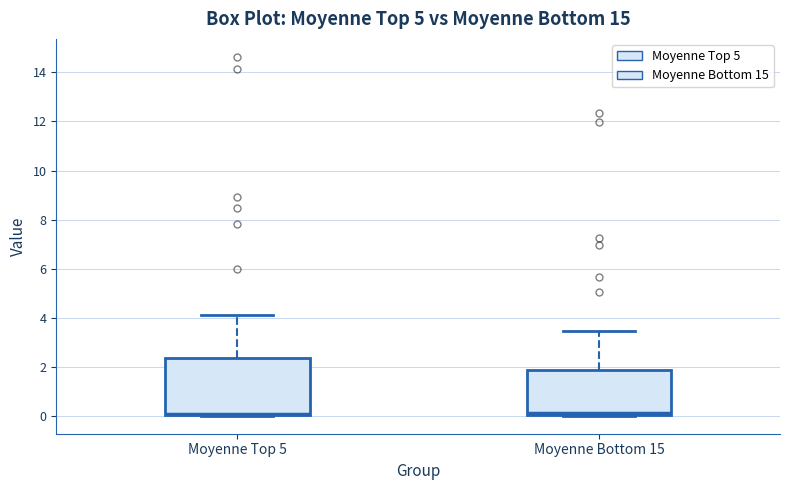

Reading left to right, read every box against the y-axis: the position of its median line, the range the box covers, and the ends of its whiskers. The values are not printed on the chart, so give them approximately, as read against the axis.

Moyenne Top 5: median 0.0 (just above the box's lower edge), box 0.0 to 2.4, whiskers 0.0 to 4.0
Moyenne Bottom 15: median 0.0 (just above the box's lower edge), box 0.0 to 1.8, whiskers 0.0 to 3.4